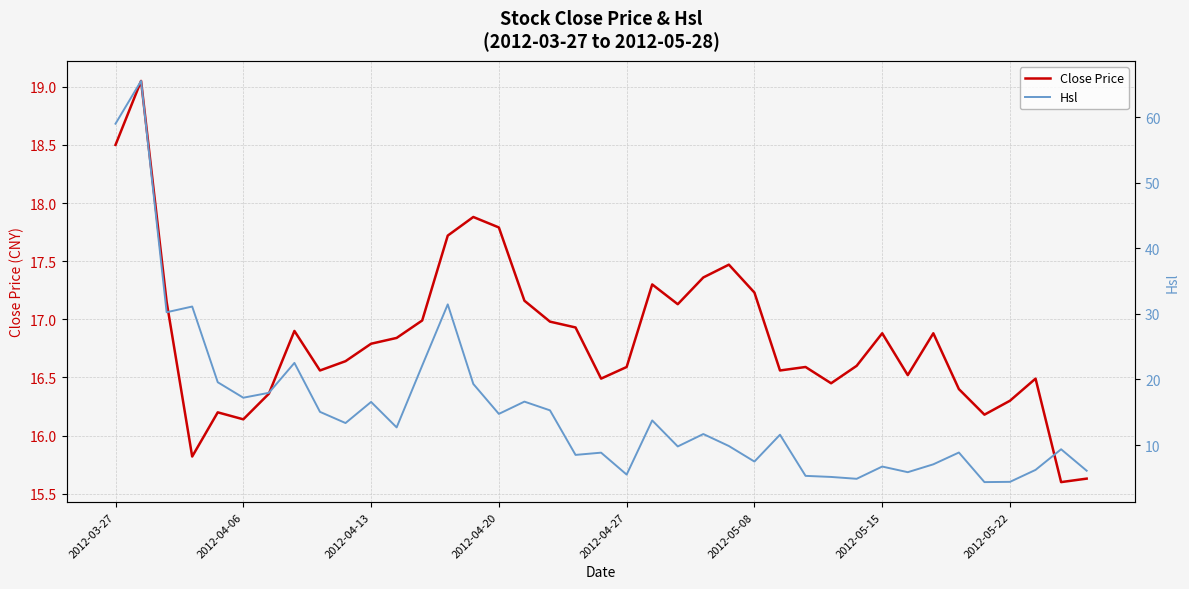

How many times do Hsl and Close Price cross each other?

3